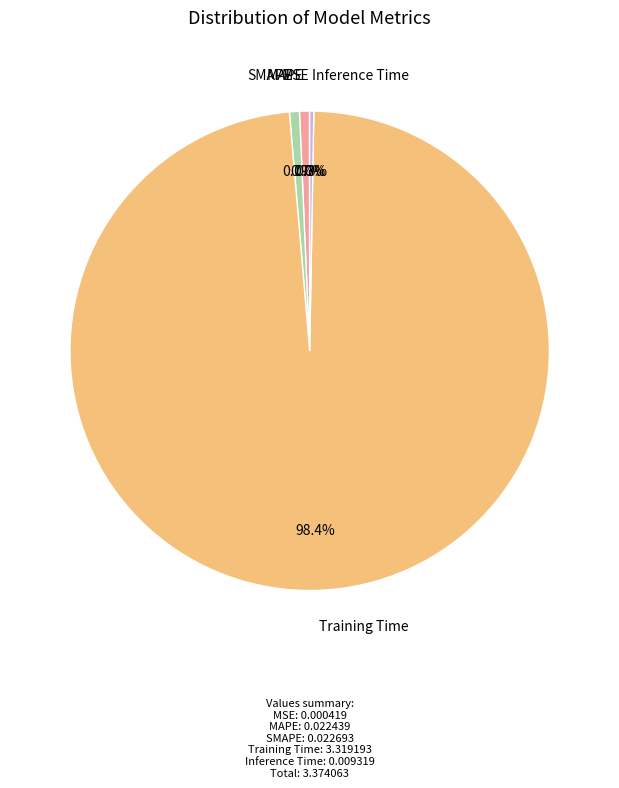

Is there any slice that represents more than half of the pie?

Yes